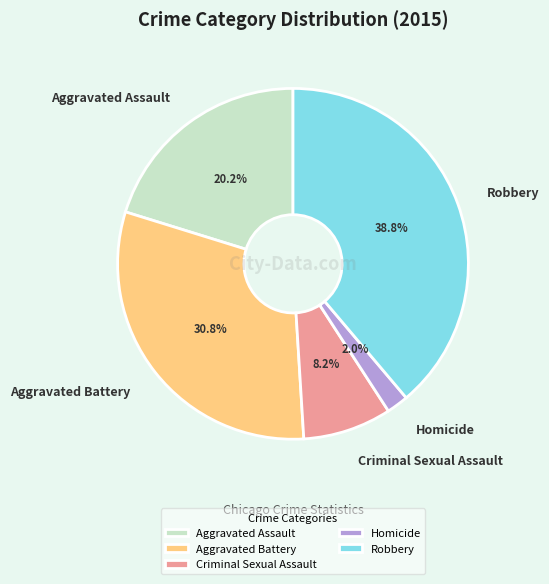

What percentage is NOT represented by Aggravated Battery?

69.2%